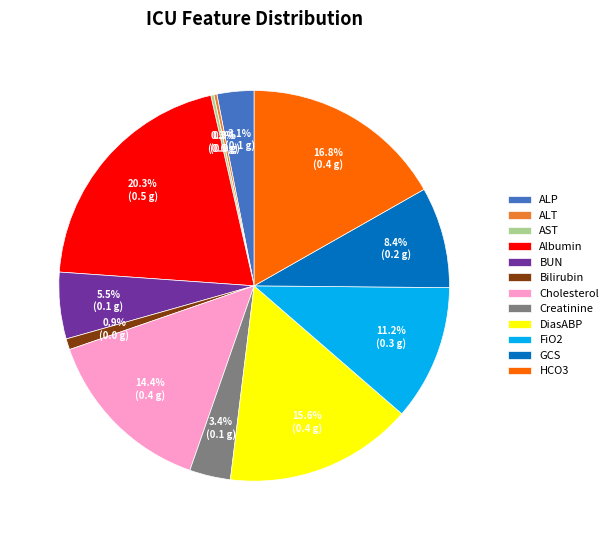

Which slice is the largest?

Albumin